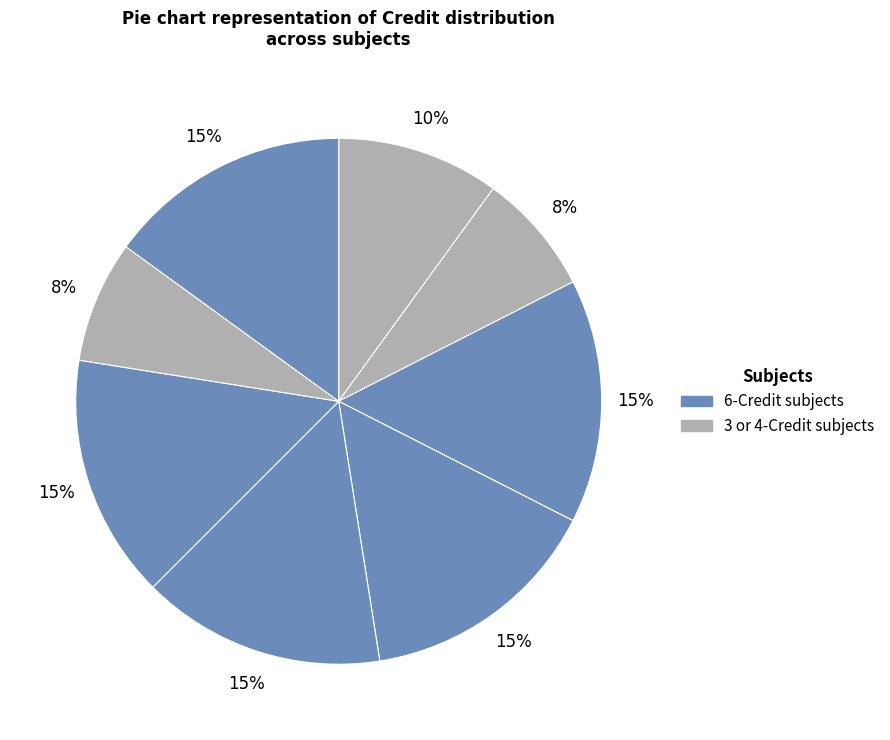

How many slices are in this pie chart?

8